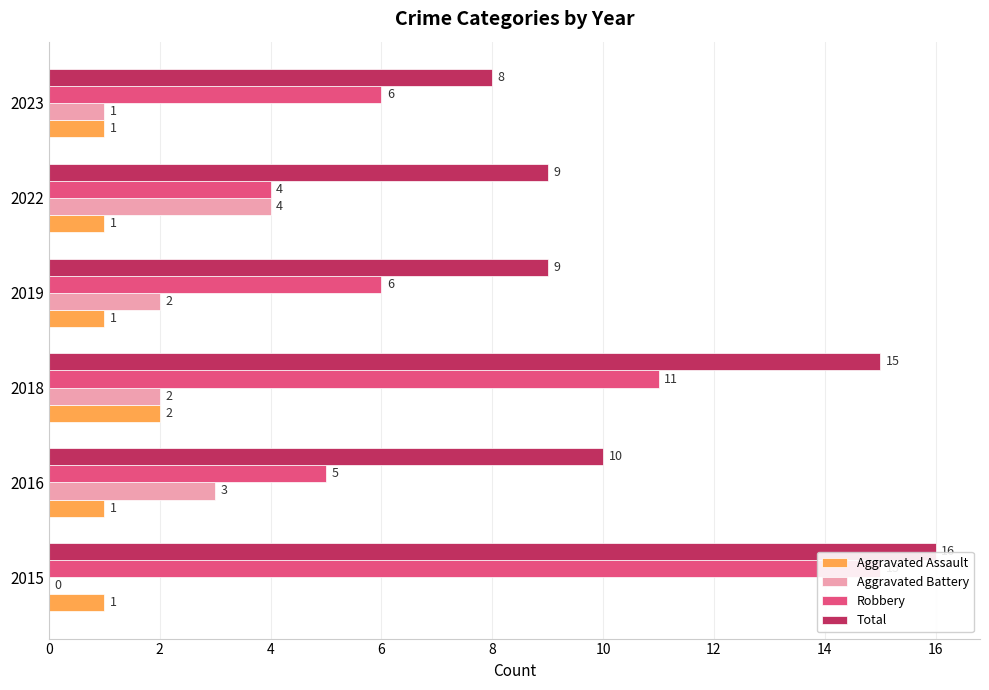

What is the highest value of the Aggravated Assault series?

2